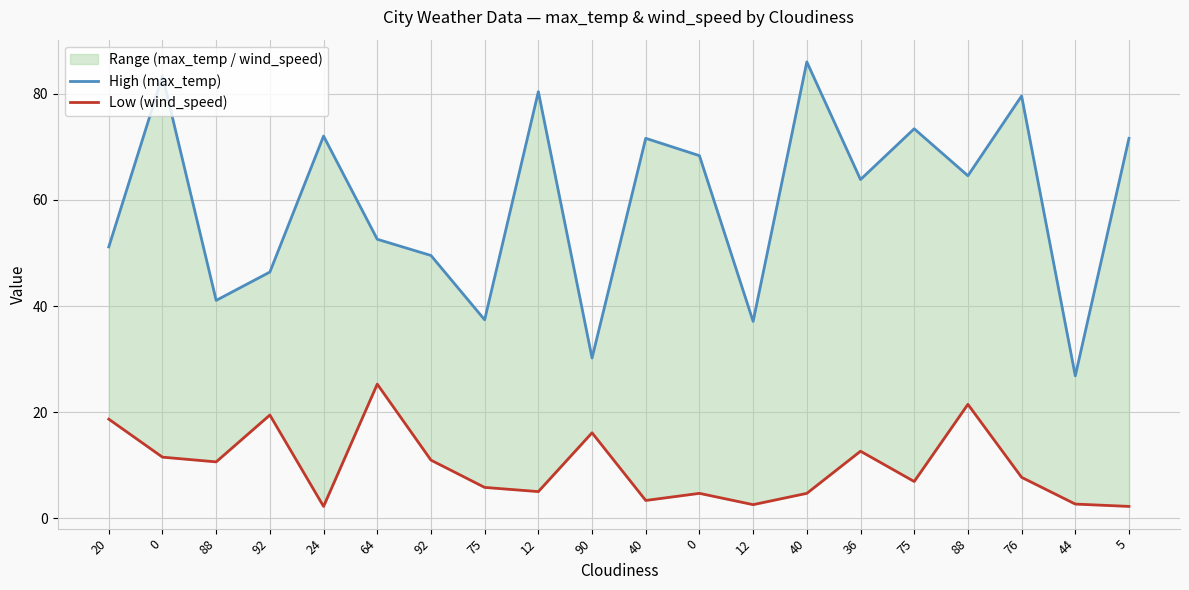

Between 88 and 12, which is larger?

88